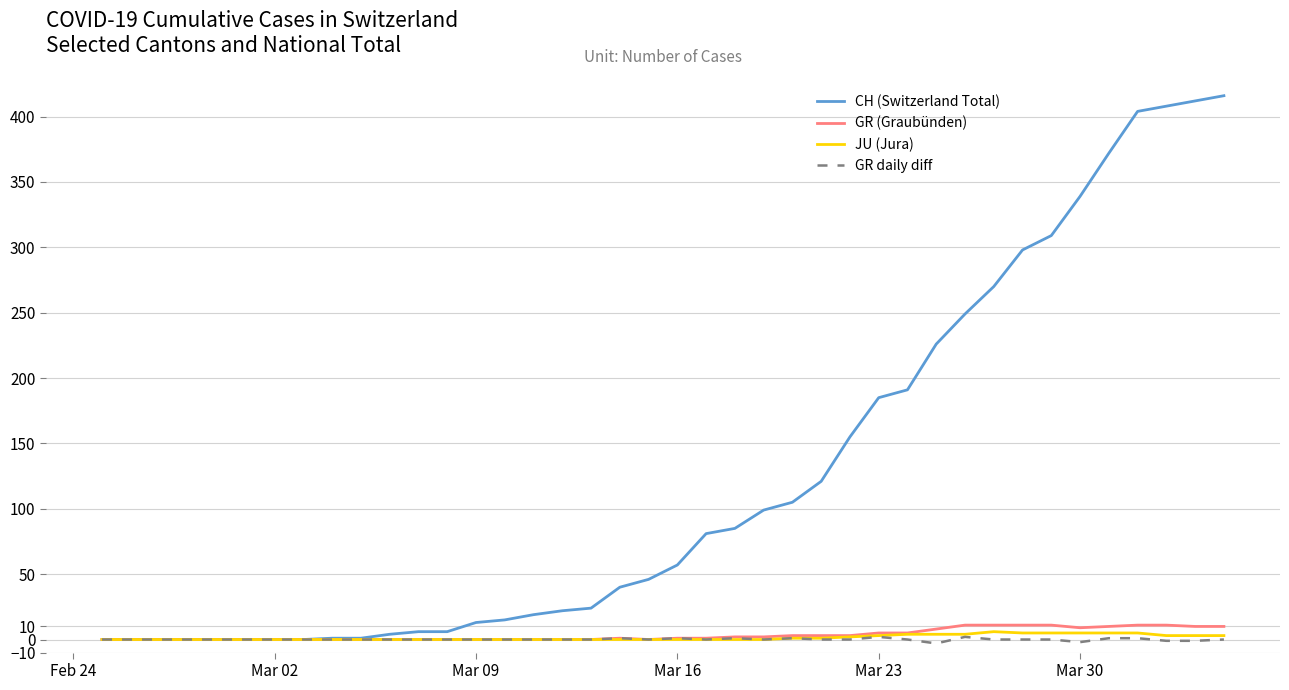

Which series has the largest total across all categories?

CH (Switzerland Total)